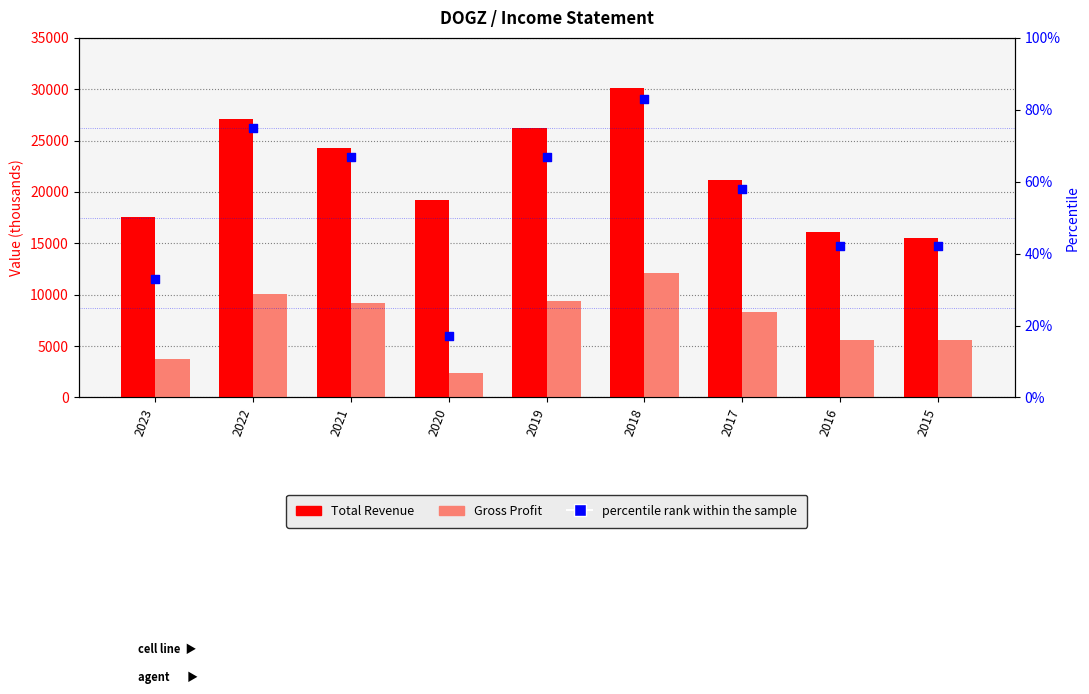

What is the total value across all series at 2016?

21742